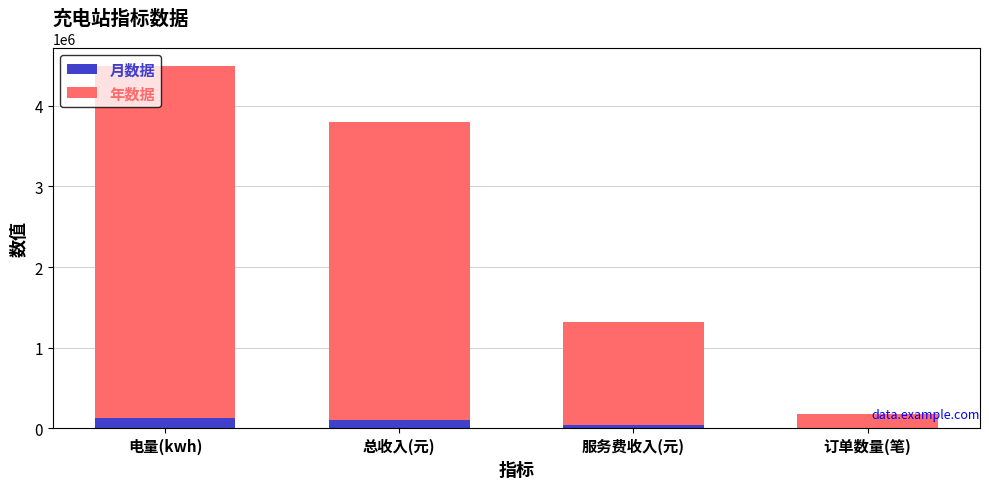

Is it true that 月数据 equals 125373.6 at 电量(kwh)?

True